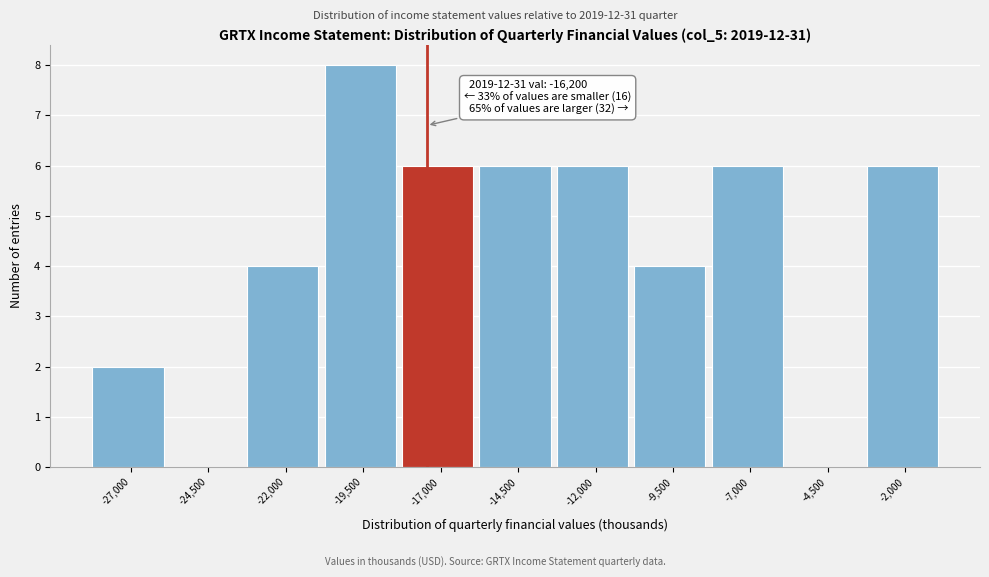

Reading left to right, transcribe all the data shown in this chart.

-27,000=2	-24,500=0	-22,000=4	-19,500=8	-17,000=6	-14,500=6	-12,000=6	-9,500=4	-7,000=6	-4,500=0	-2,000=6